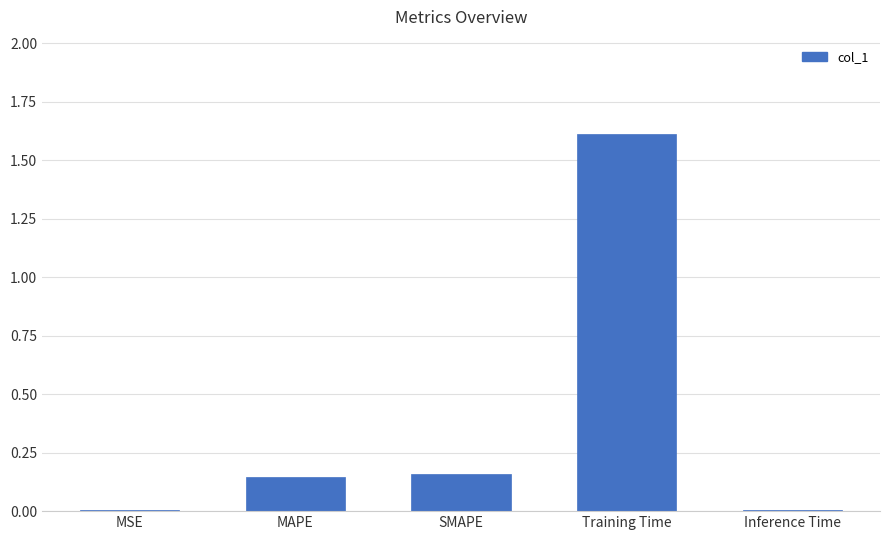

True or false: the data shows 2.3 at Training Time.

False